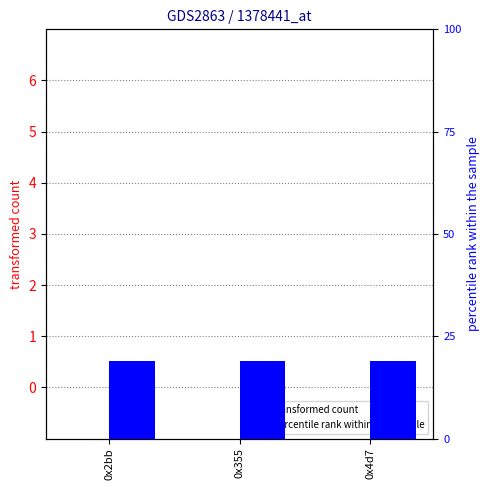

Reading left to right, what are all the values shown in this chart?

transformed count: 0	0	0
percentile rank within the sample: 19	19	19